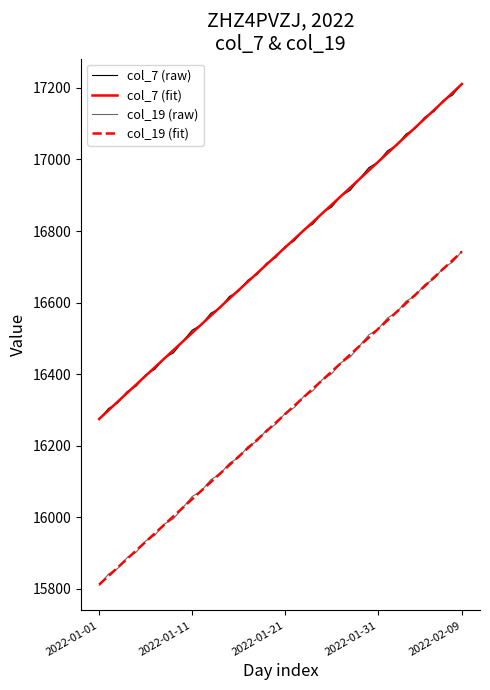

What is the maximum value shown in the chart?

17212.0